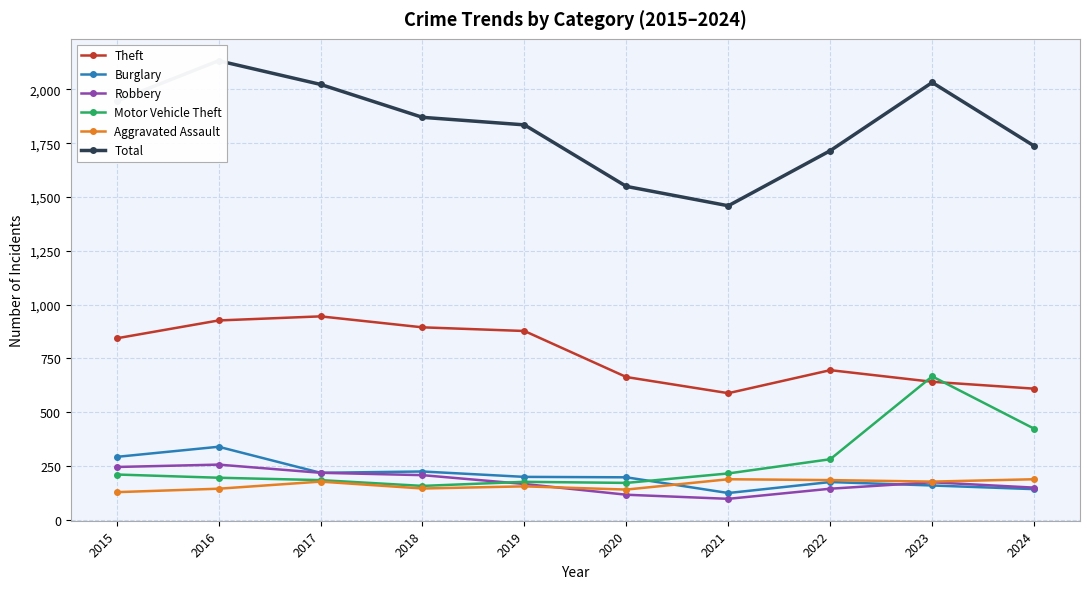

How many lines are shown in the chart?

6